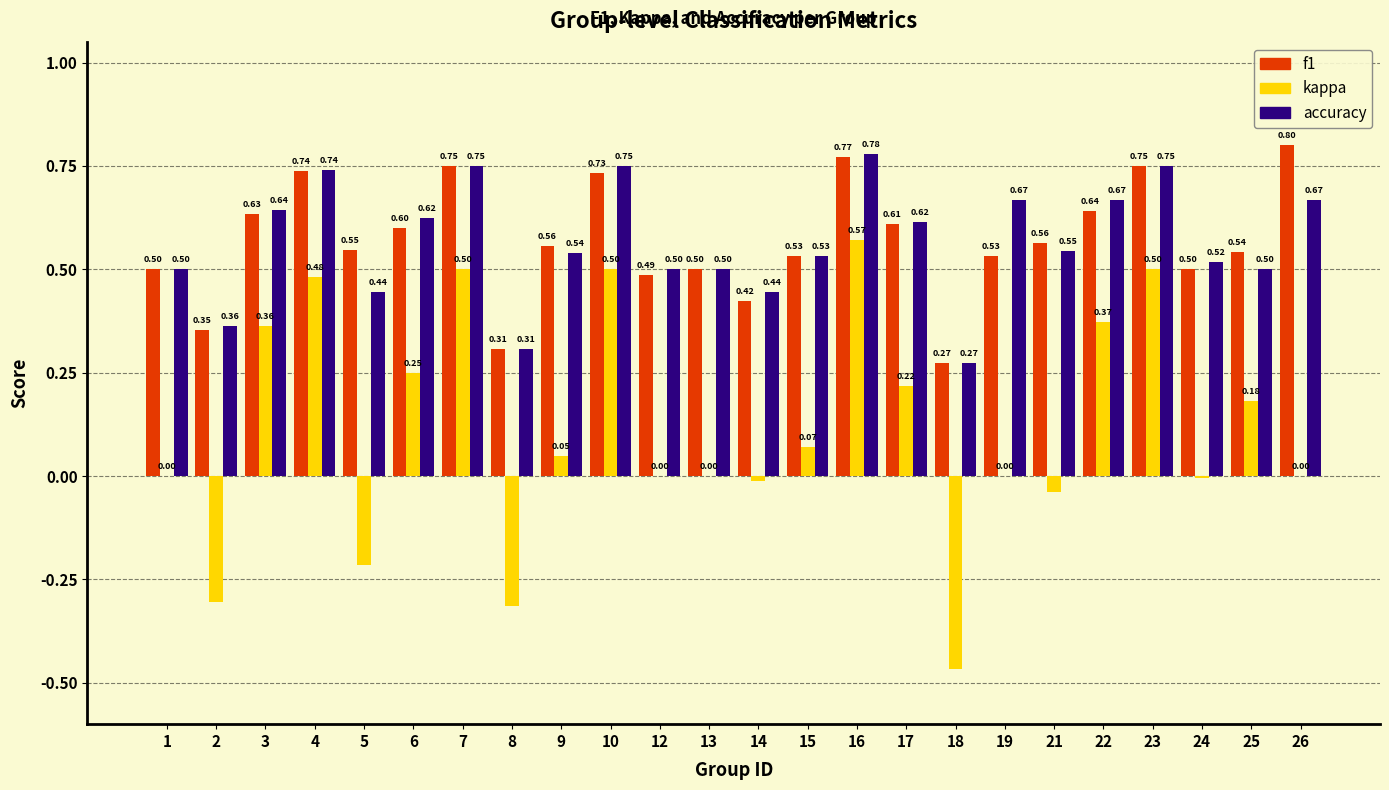

What is the sum of all kappa values?

2.7